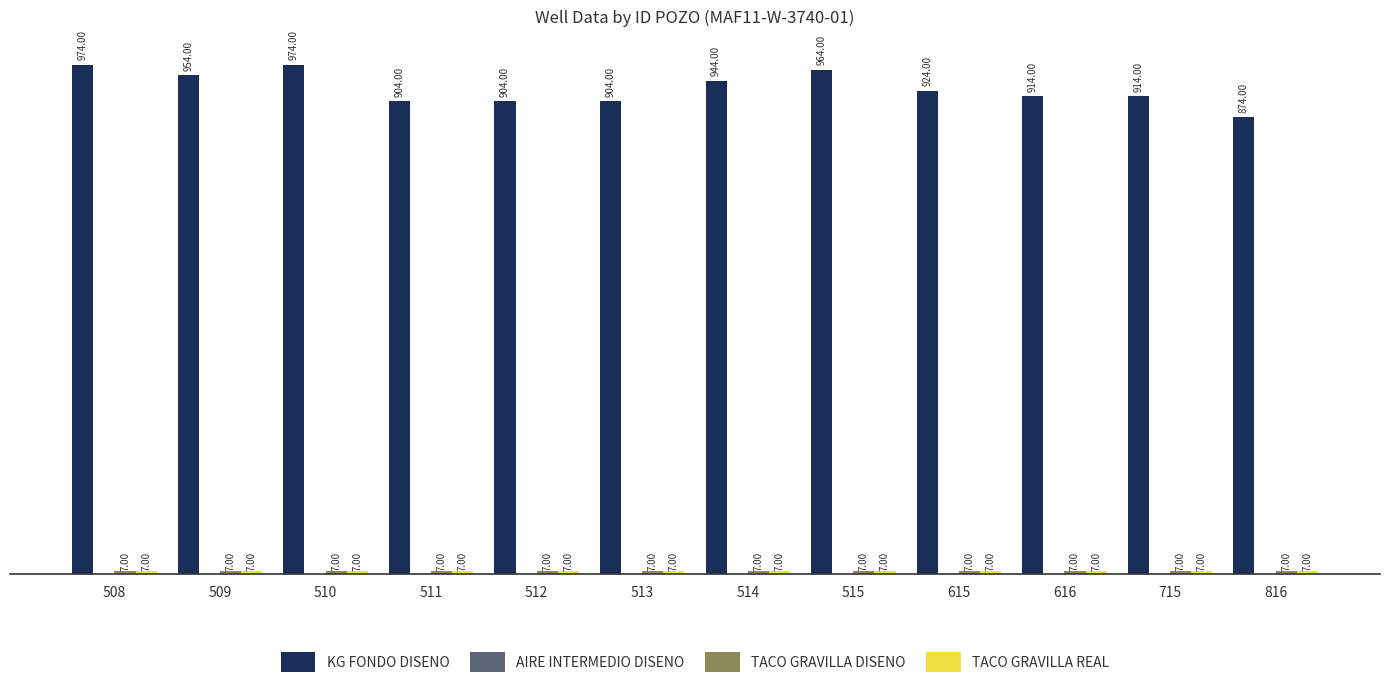

What is the sum of all KG FONDO DISENO values?

11148